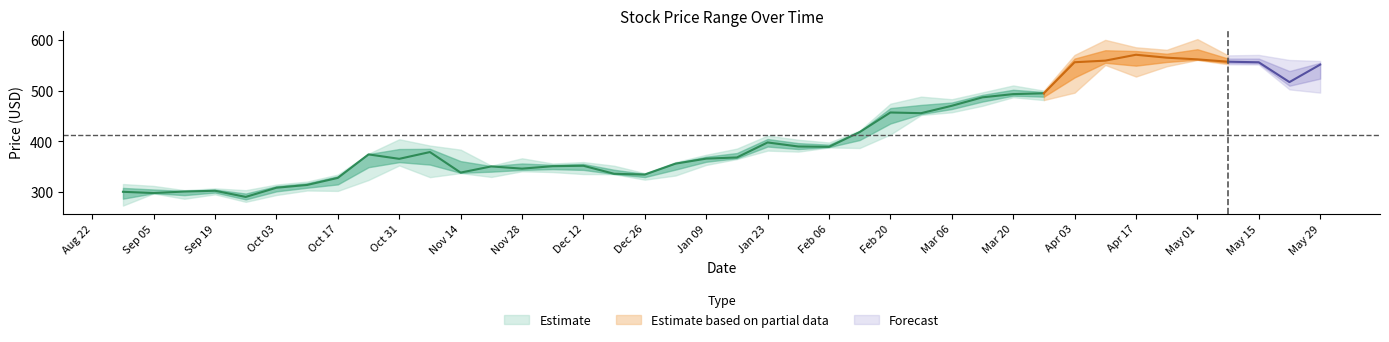

True or false: low has more than 1 points higher than both neighbors.

True